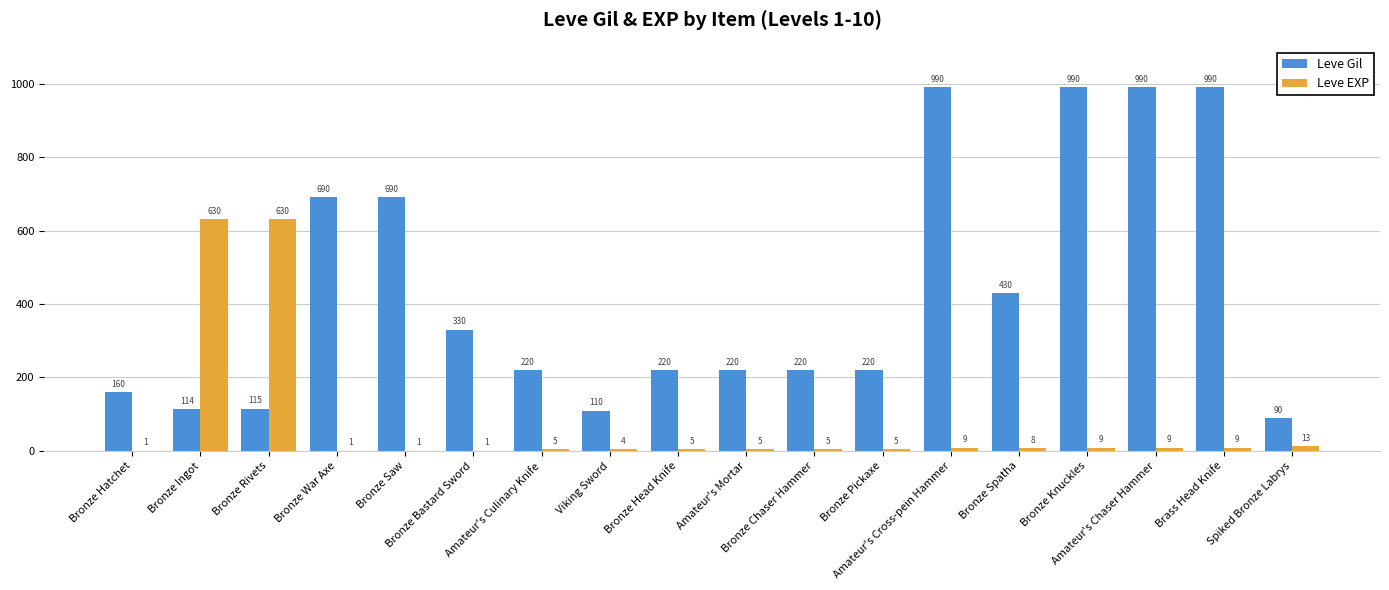

What is the total value across all series at Bronze Hatchet?

161